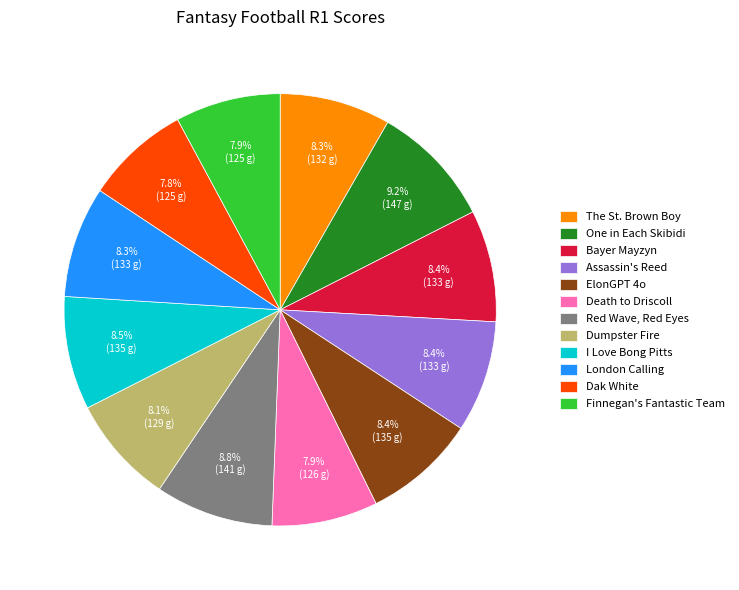

To the nearest percent, what is the difference between the largest and smallest slice percentages?

1%